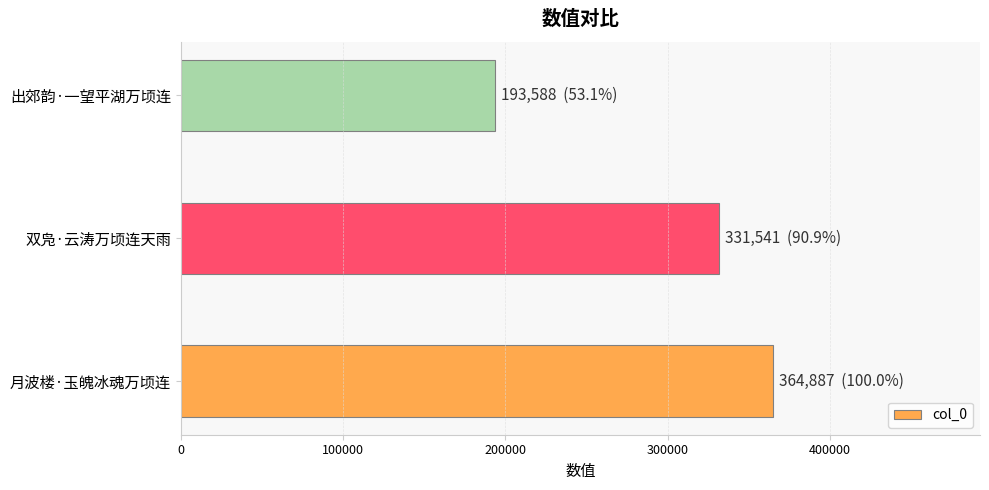

Reading bottom to top, transcribe all the data shown in this chart.

364887	331541	193588